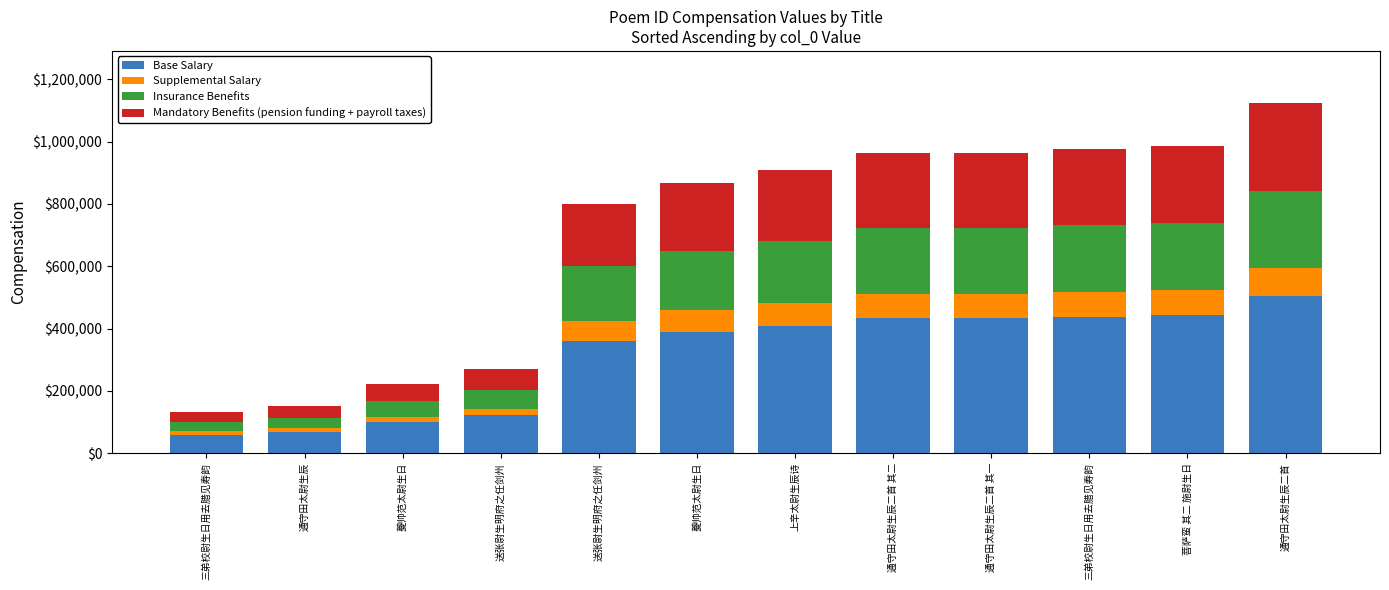

The value of Mandatory Benefits (pension funding + payroll taxes) at 夔帅范太尉生日 is 216682.5. True or false?

True